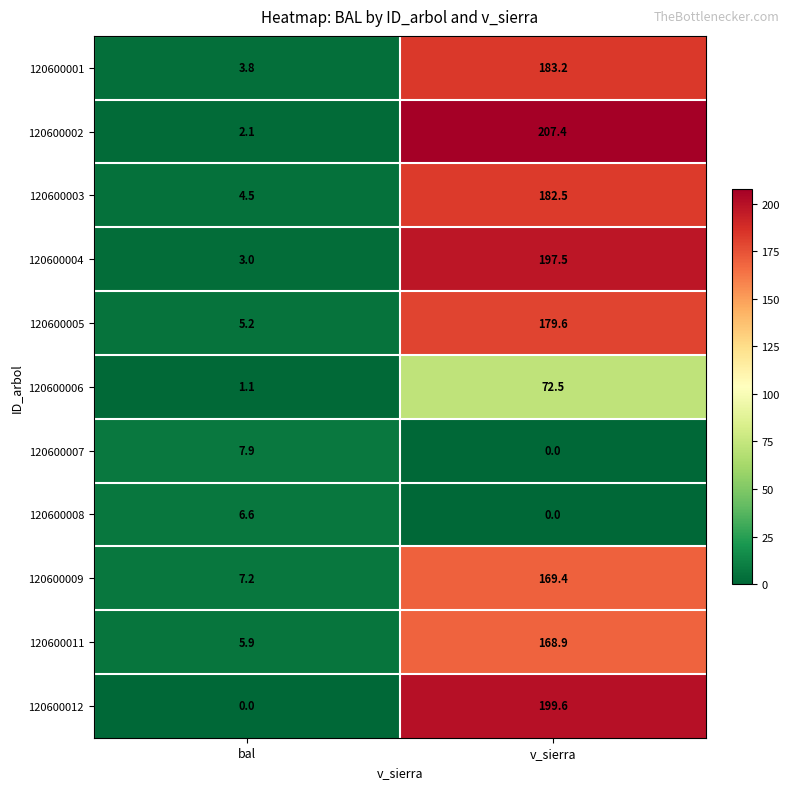

Which series has the widest spread of values?

120600002